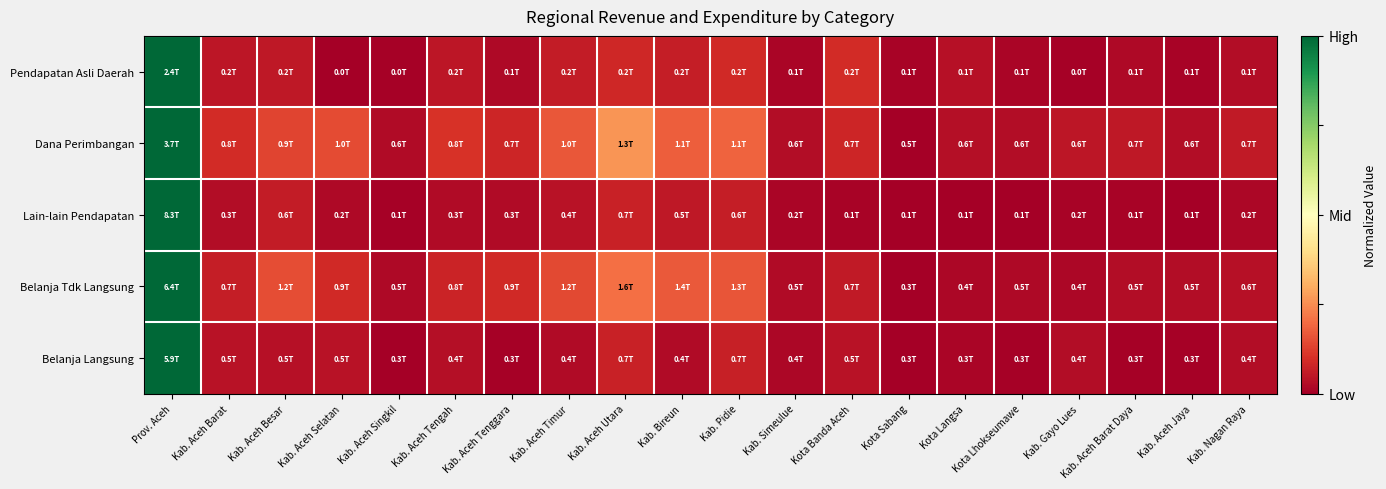

How many data points does each series have?

20